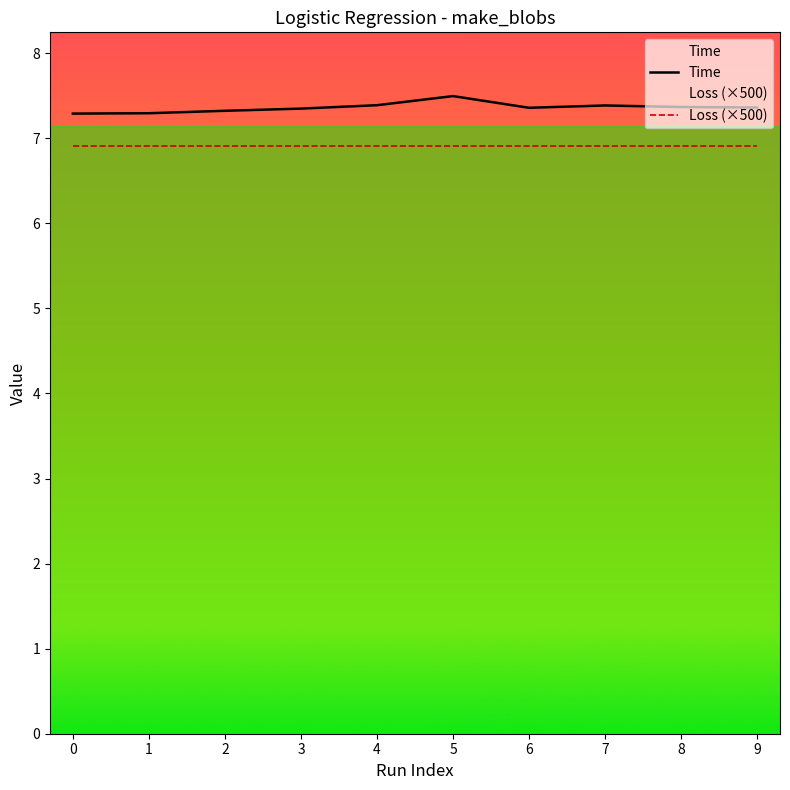

Reading left to right, list all the values displayed in this chart.

Time: 7.3	7.3	7.3	7.3	7.4	7.5	7.4	7.4	7.4	7.4
Loss (×500): 6.9	6.9	6.9	6.9	6.9	6.9	6.9	6.9	6.9	6.9